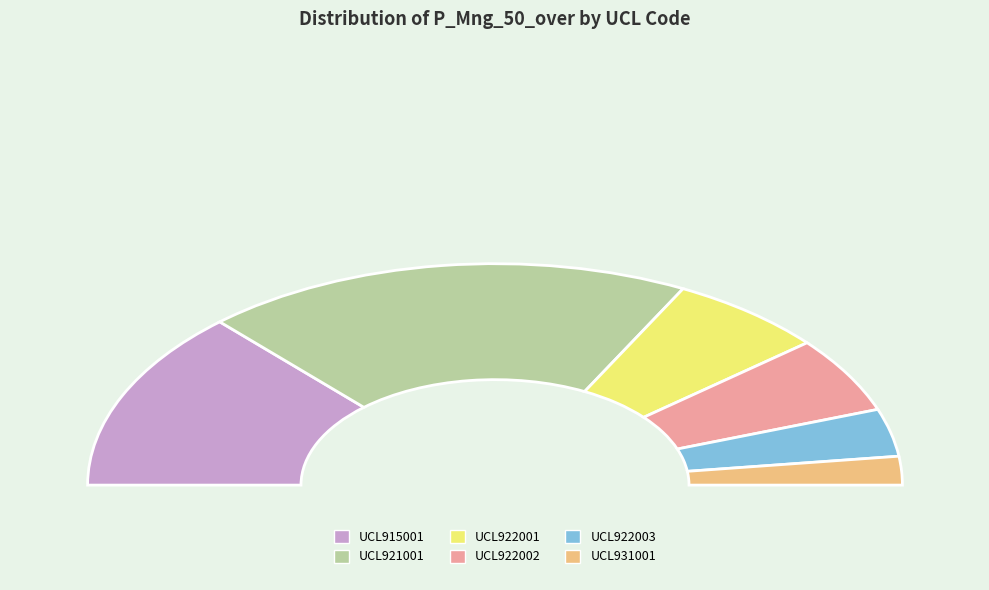

Does UCL922001 represent more than half of the total?

No